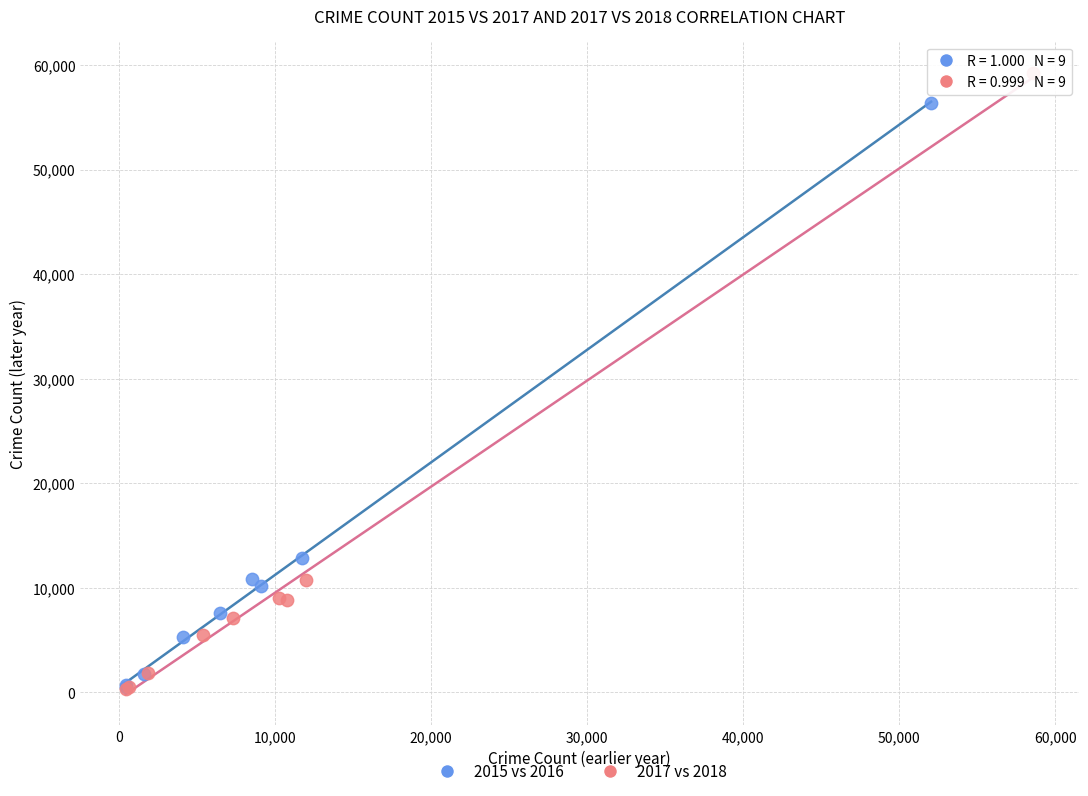

Which series contains the highest Y value?

2017 vs 2018